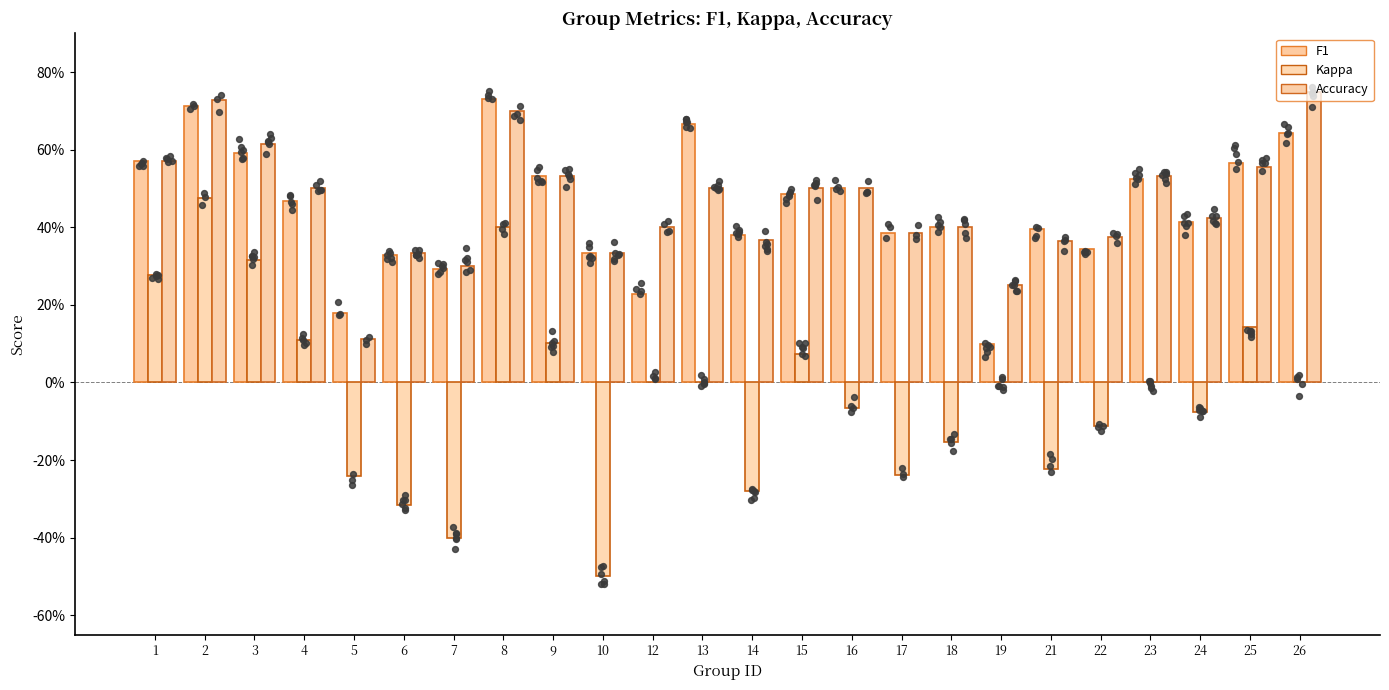

What is the total value across all series at 21?

0.5